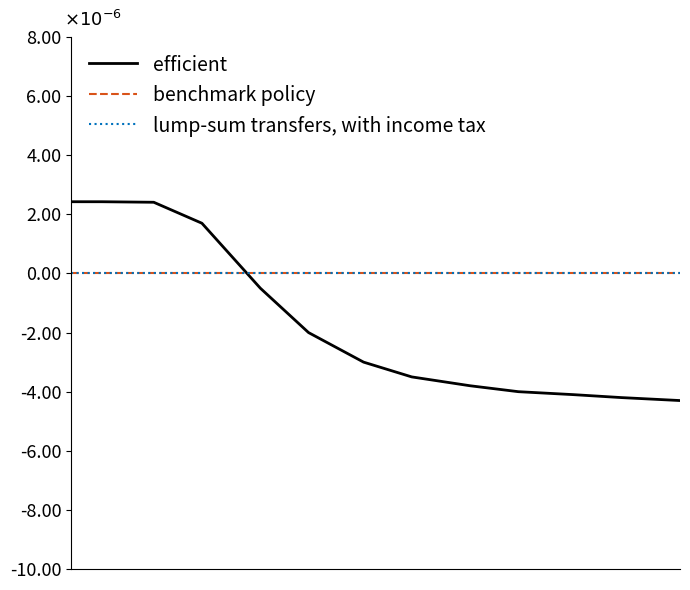

What are all the series names shown in the legend?

efficient, benchmark policy, lump-sum transfers, with income tax